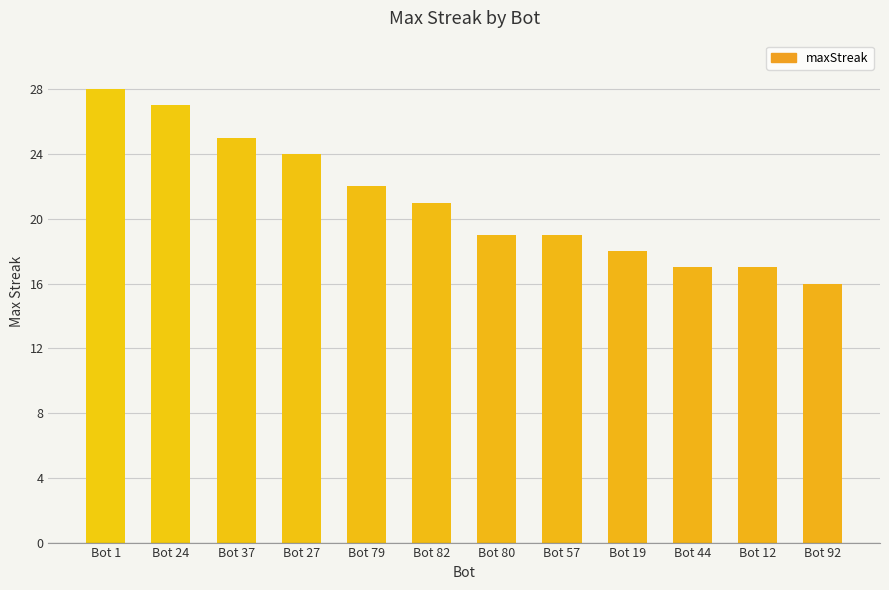

What position from the right is Bot 1?

12